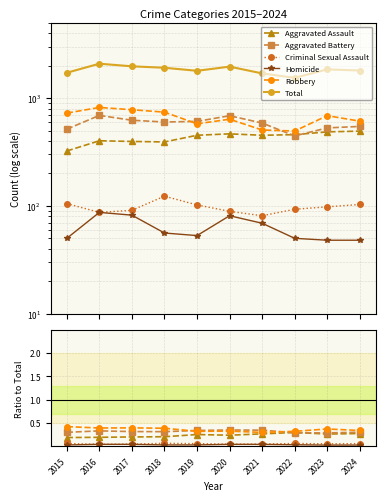

At how many categories does at least one series exceed 569?

10